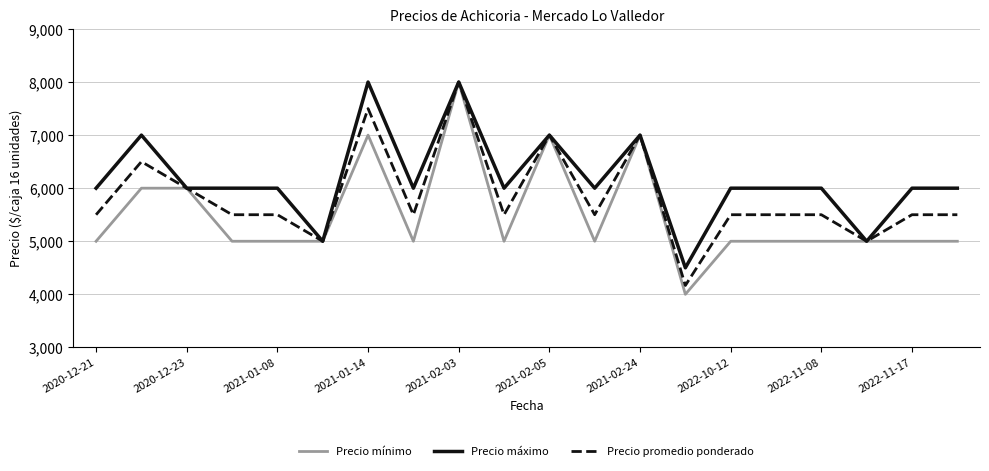

Which series has the largest range (max minus min)?

Precio mínimo